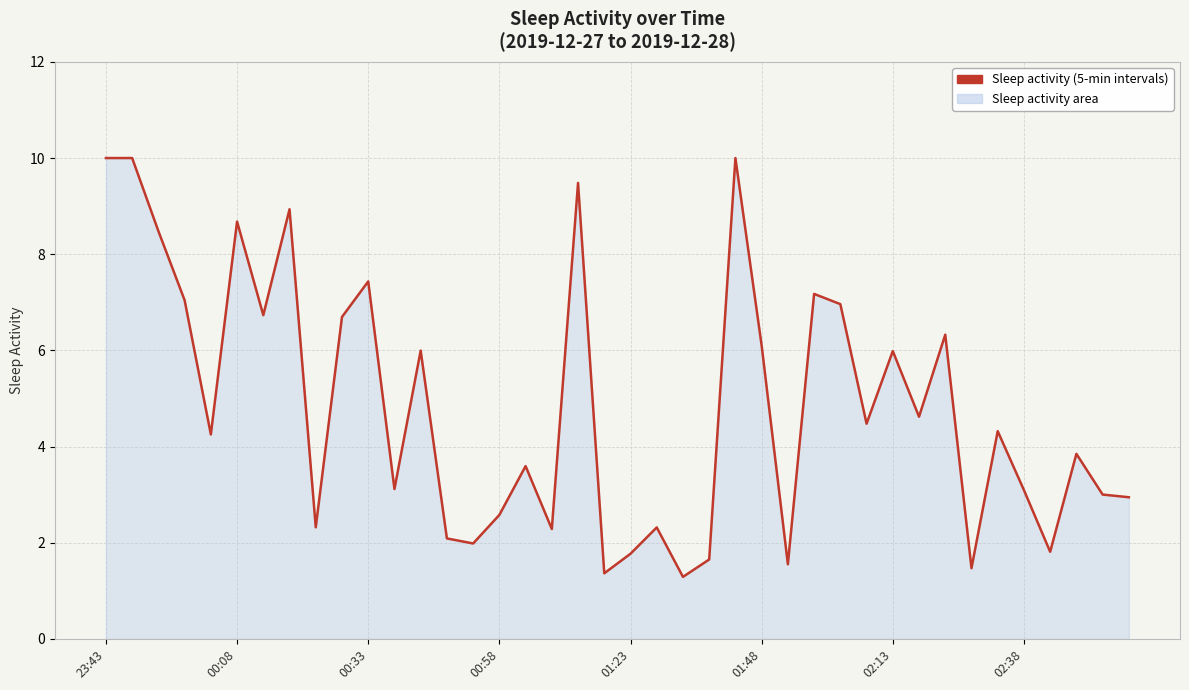

How many values exceed 4?

21